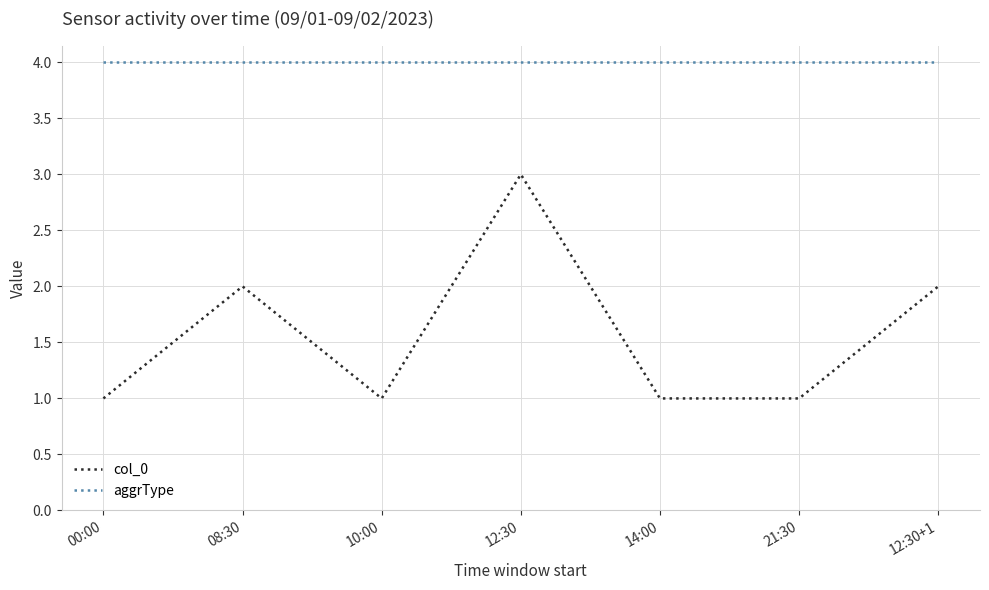

True or false: col_0 and aggrType cross at least once.

False